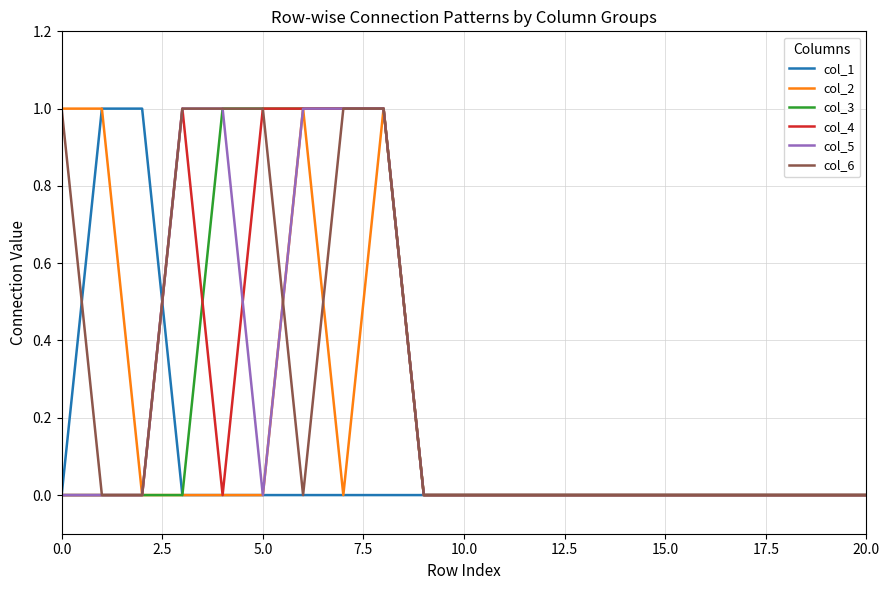

How many lines are shown in the chart?

6